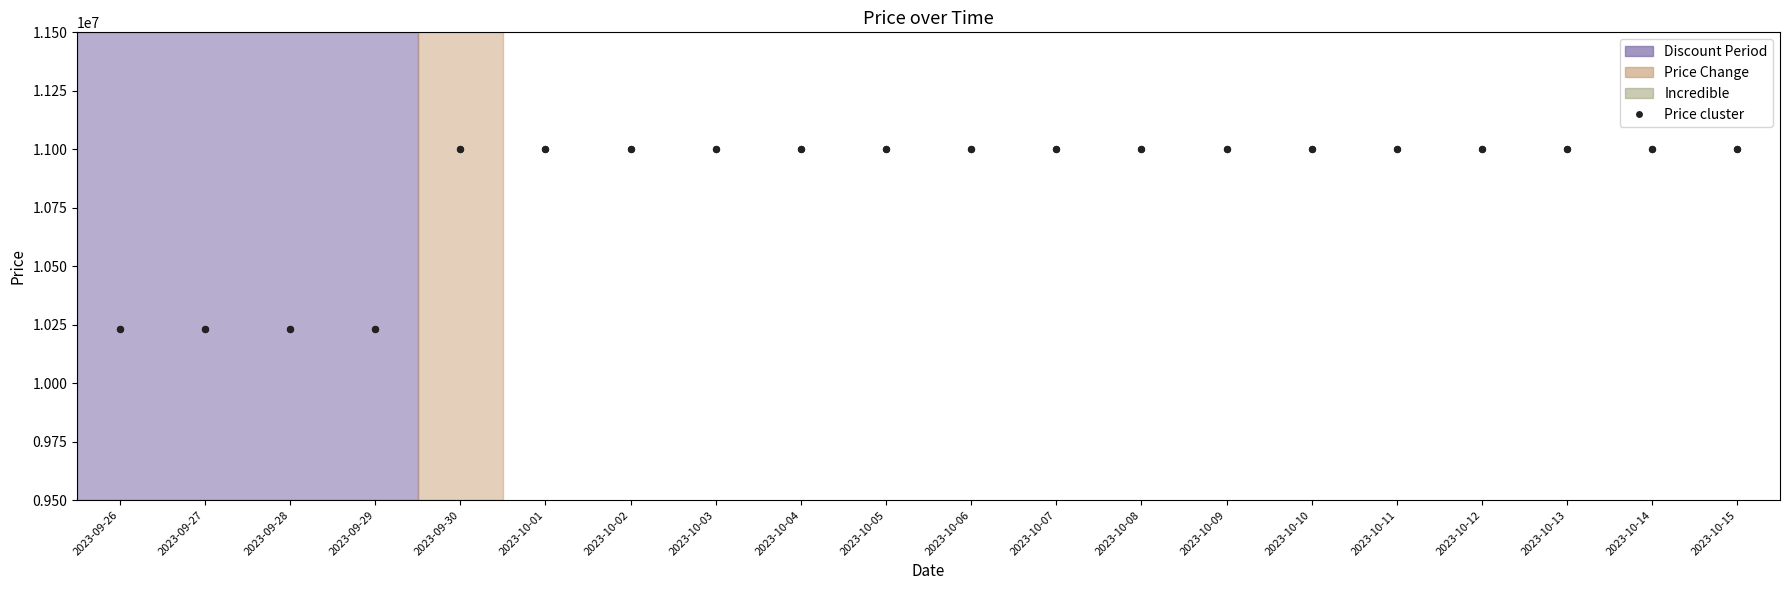

What is the ratio of the value at 2023-10-08 to the value at 2023-09-29?

1.1